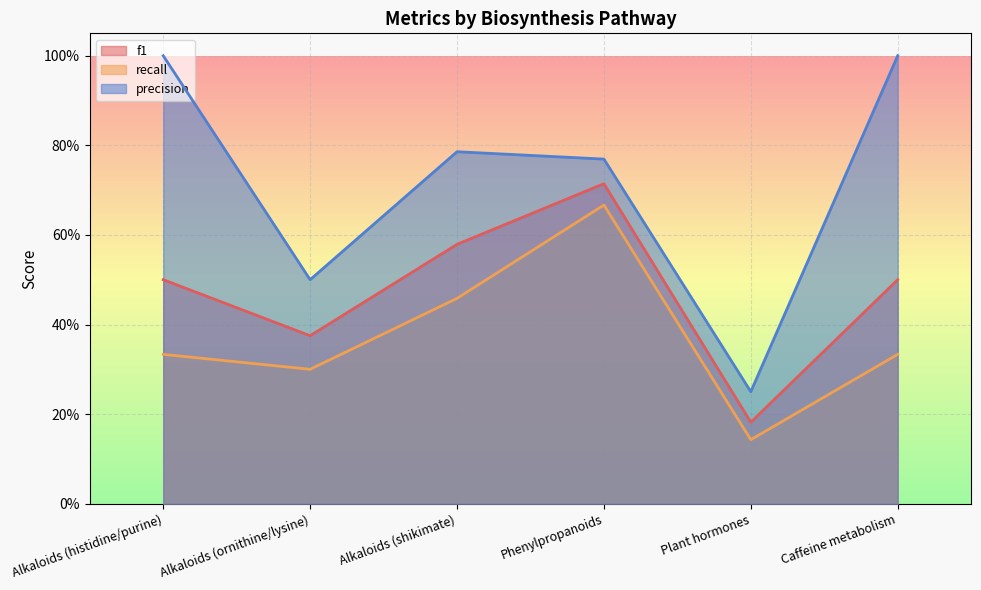

True or false: recall and f1 intersect in this chart.

False